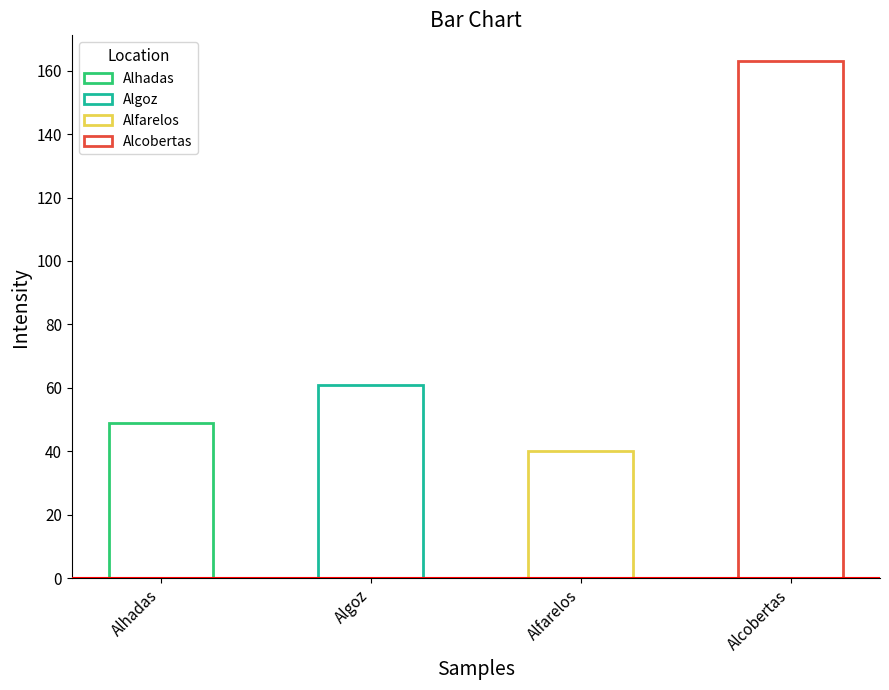

How many bars are there in total?

4